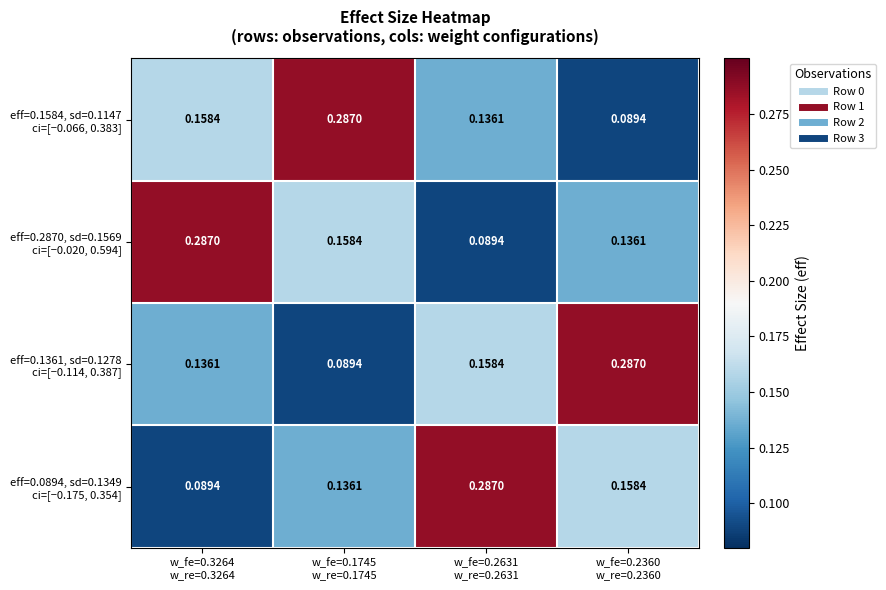

What is the spread (max minus min) of values at w_fe=0.2631
w_re=0.2631?

0.2